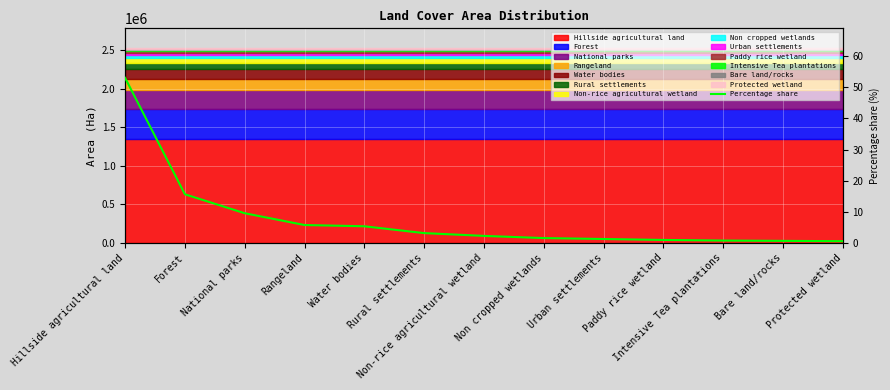

Is it true that the value at Rangeland is 5.7?

True